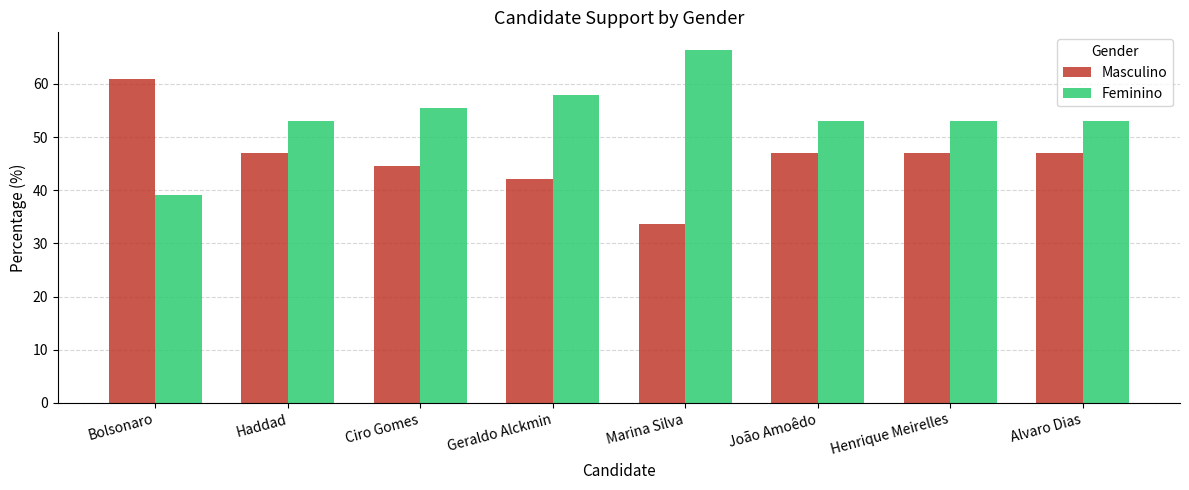

True or false: Masculino has a value of 18.4 at Henrique Meirelles.

False